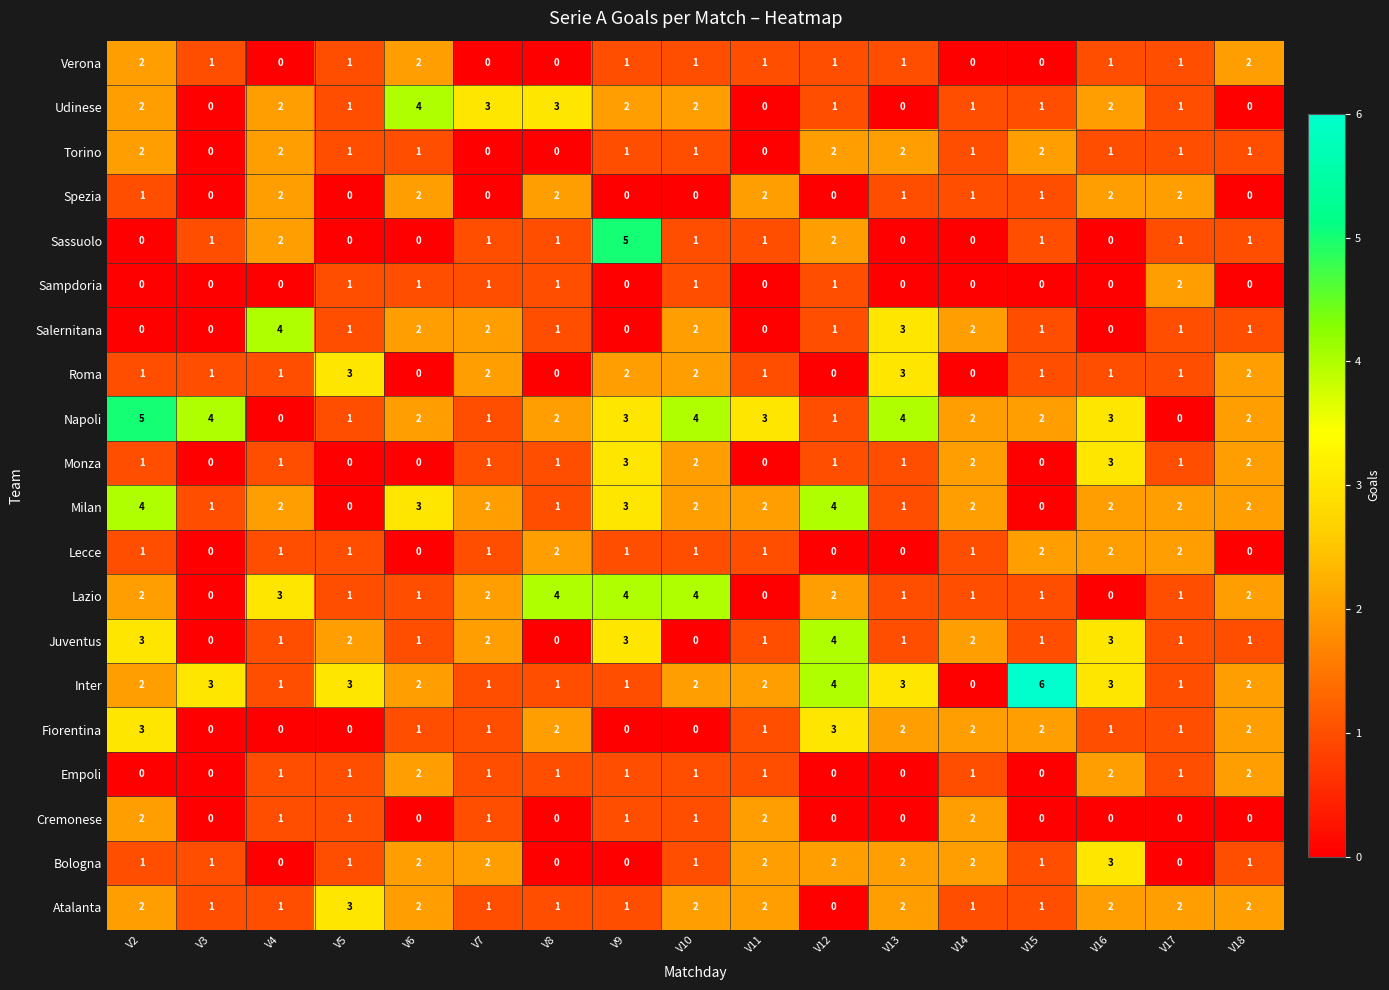

True or false: Juventus has a value of -3 at V8.

False